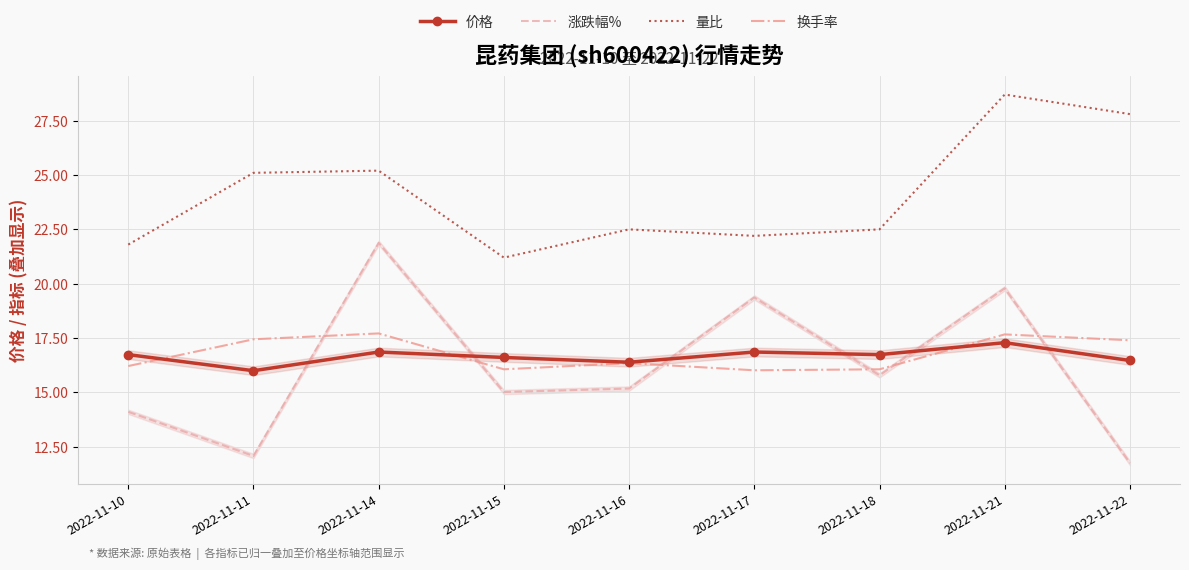

Which series changed the most between 2022-11-17 and 2022-11-21?

量比